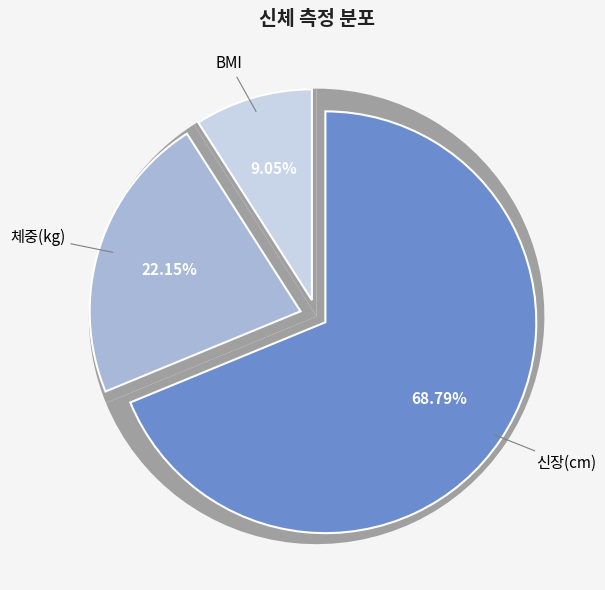

To the nearest percent, what portion does BMI represent?

9%